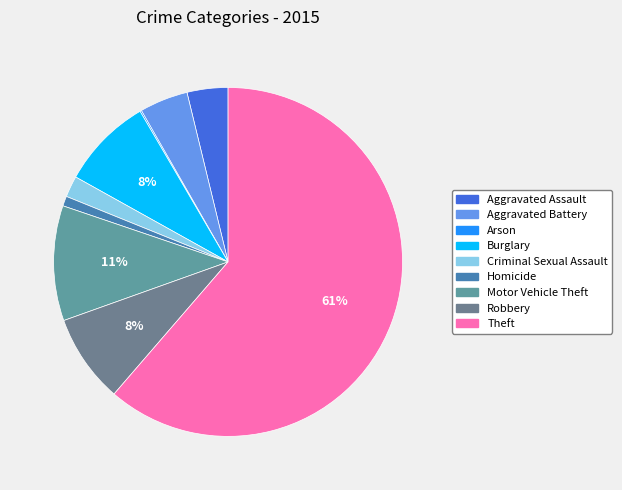

What is the smallest slice in the pie chart?

Arson